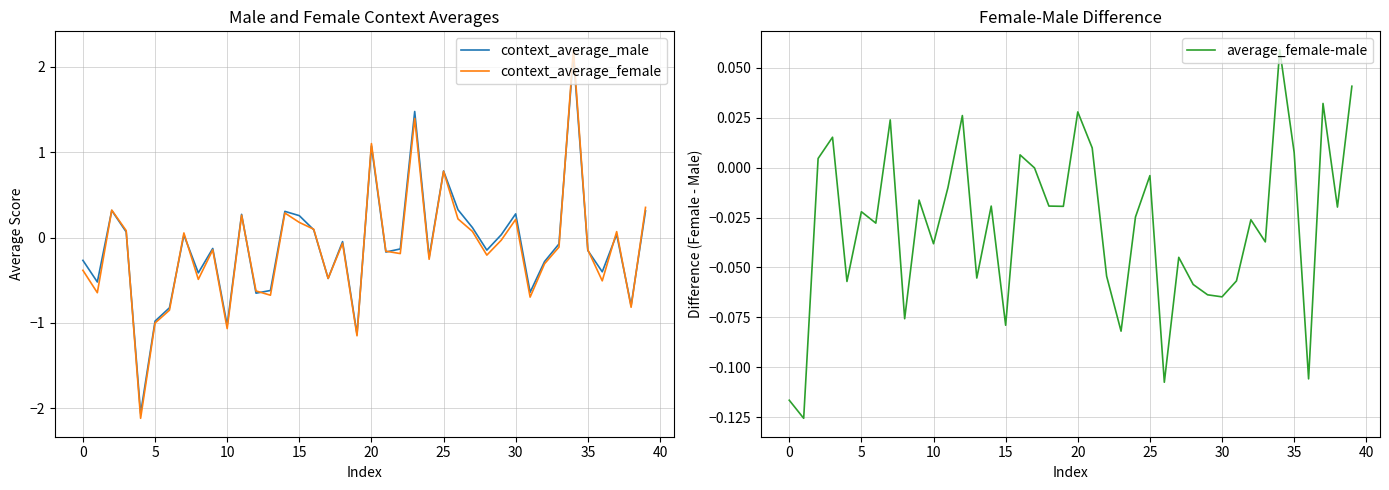

Reading right to left, what are all the values shown in this chart?

context_average_male: 0.3	-0.8	0.0	-0.4	-0.2	2.1	-0.1	-0.3	-0.6	0.3	0.0	-0.1	0.1	0.3	0.8	-0.2	1.5	-0.1	-0.2	1.1	-1.1	-0.0	-0.5	0.1	0.3	0.3	-0.6	-0.7	0.3	-1.0	-0.1	-0.4	0.0	-0.8	-1.0	-2.1	0.1	0.3	-0.5	-0.3
context_average_female: 0.4	-0.8	0.1	-0.5	-0.1	2.2	-0.1	-0.3	-0.7	0.2	-0.0	-0.2	0.1	0.2	0.8	-0.3	1.4	-0.2	-0.2	1.1	-1.1	-0.1	-0.5	0.1	0.2	0.3	-0.7	-0.6	0.3	-1.1	-0.1	-0.5	0.1	-0.8	-1.0	-2.1	0.1	0.3	-0.6	-0.4
average_female-male: 0.0	-0.0	0.0	-0.1	0.0	0.1	-0.0	-0.0	-0.1	-0.1	-0.1	-0.1	-0.0	-0.1	-0.0	-0.0	-0.1	-0.1	0.0	0.0	-0.0	-0.0	-0.0	0.0	-0.1	-0.0	-0.1	0.0	-0.0	-0.0	-0.0	-0.1	0.0	-0.0	-0.0	-0.1	0.0	0.0	-0.1	-0.1